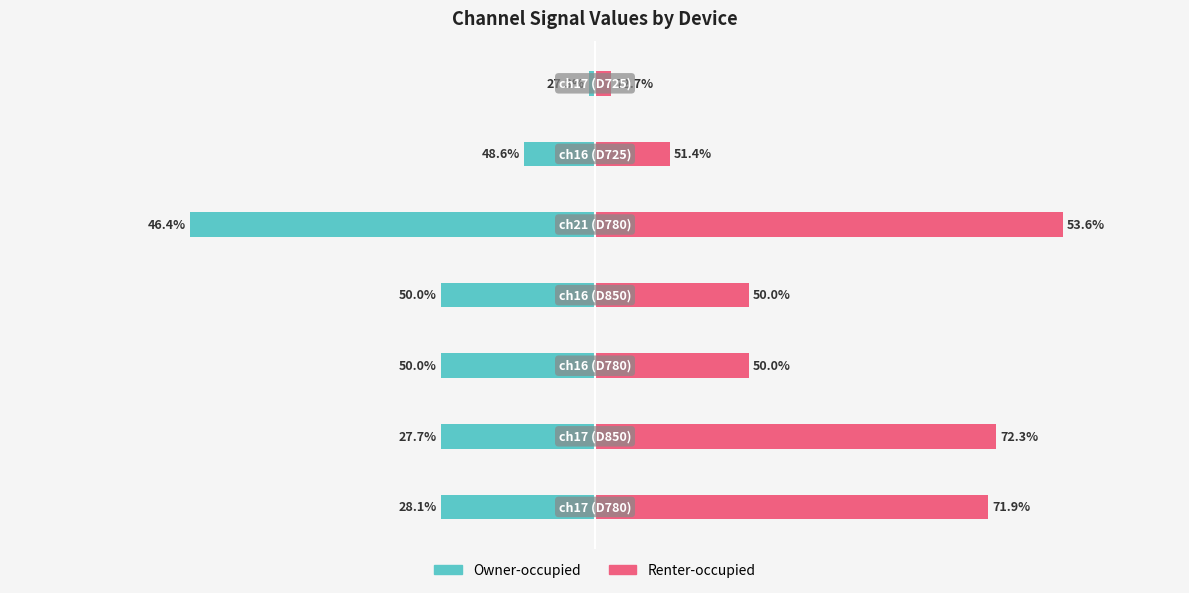

Is the value of Renter-occupied at 4 greater than the value of Owner-occupied at 5?

Yes